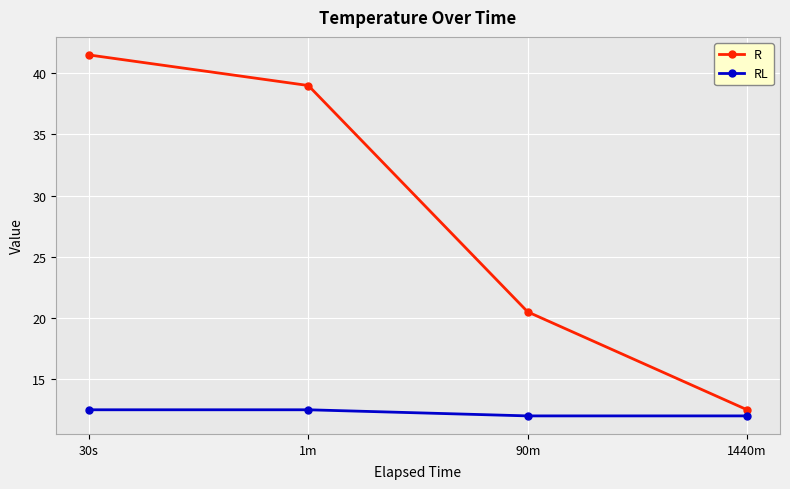

True or false: RL and R cross at least once.

False